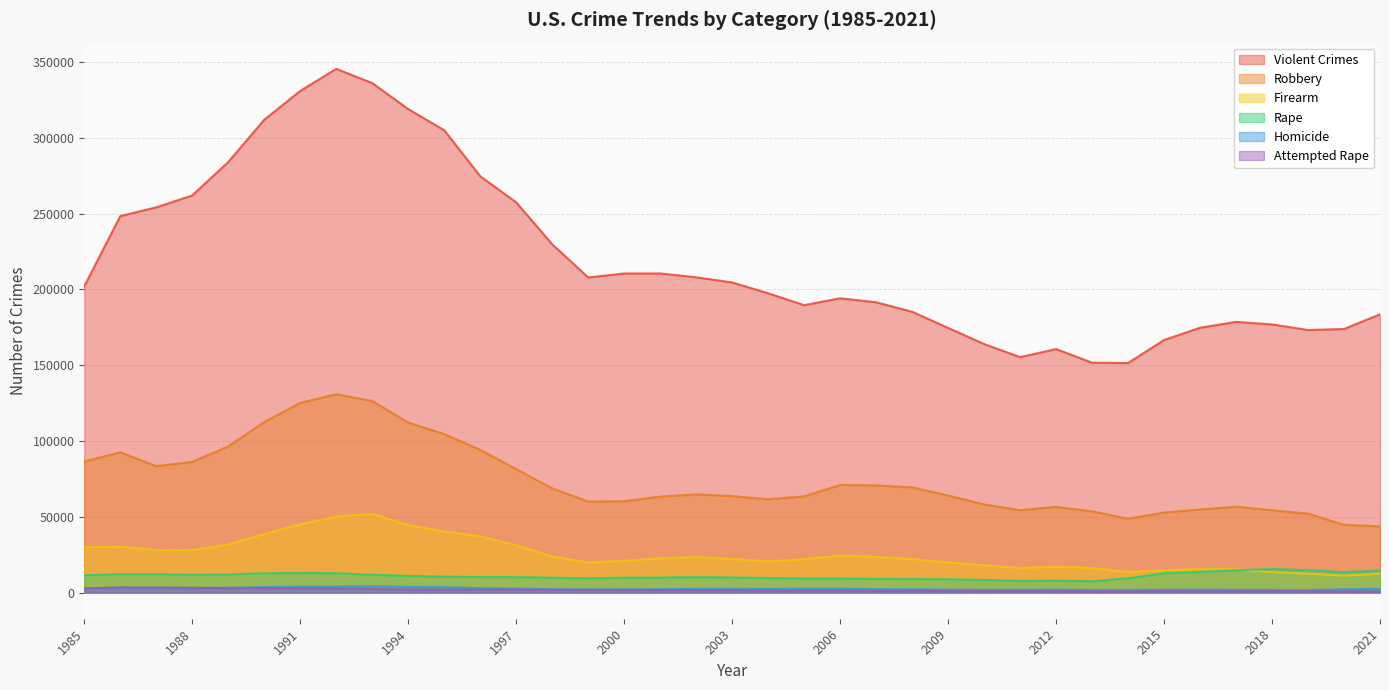

At 1998, list the series in order from smallest to largest.

Attempted Rape, Homicide, Rape, Firearm, Robbery, Violent Crimes